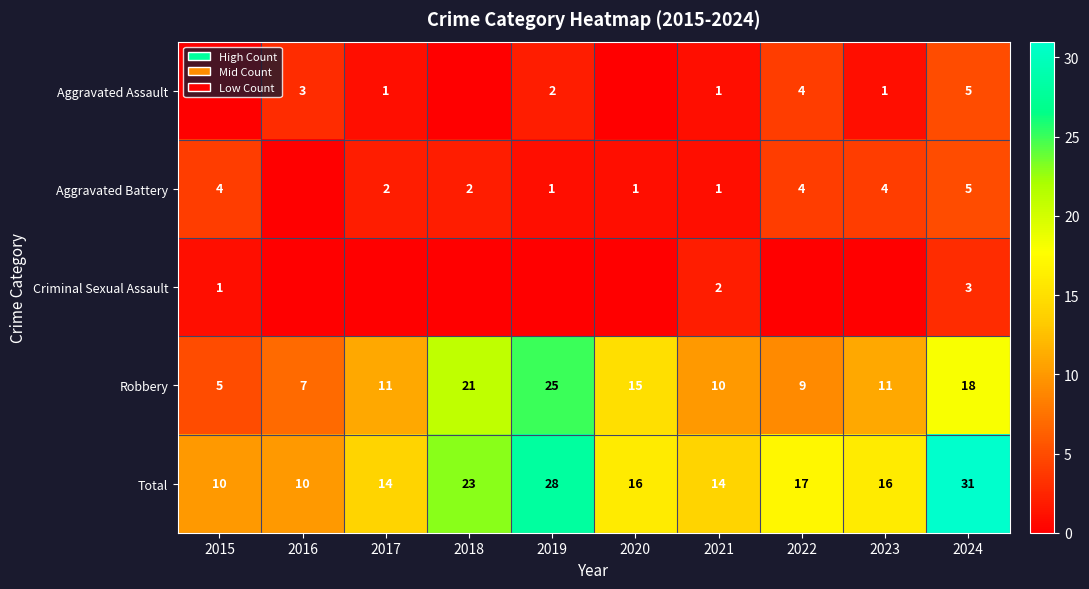

The value of Total at 2019 is 7. True or false?

False